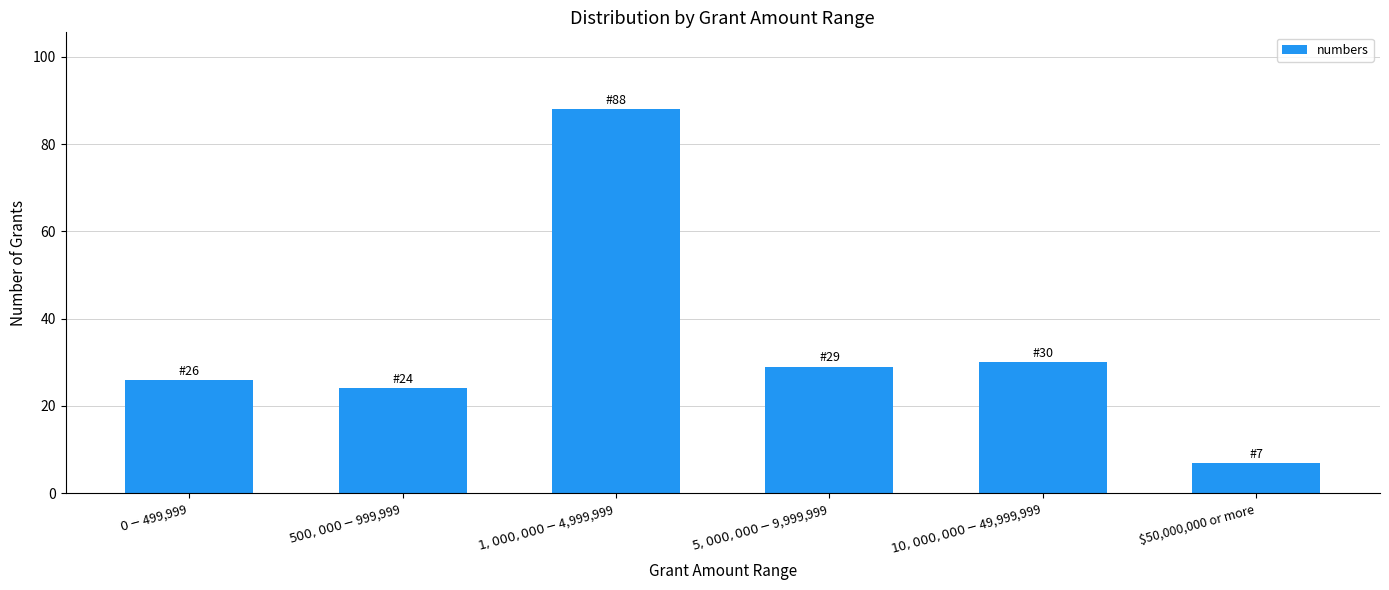

Between $500,000 - $999,999 and $5,000,000 - $9,999,999, which is larger?

$5,000,000 - $9,999,999